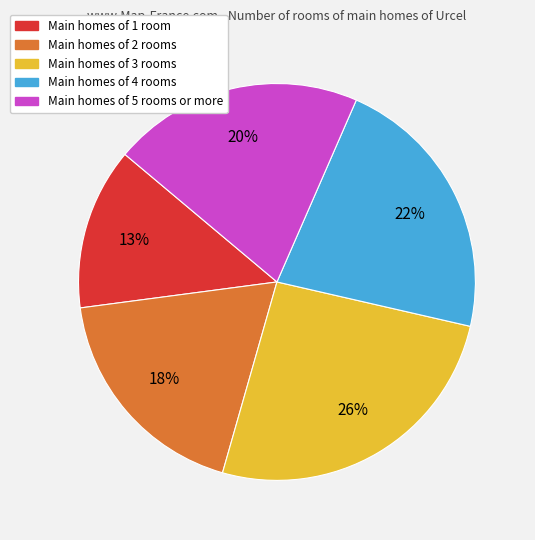

Is there a majority slice in this chart?

No